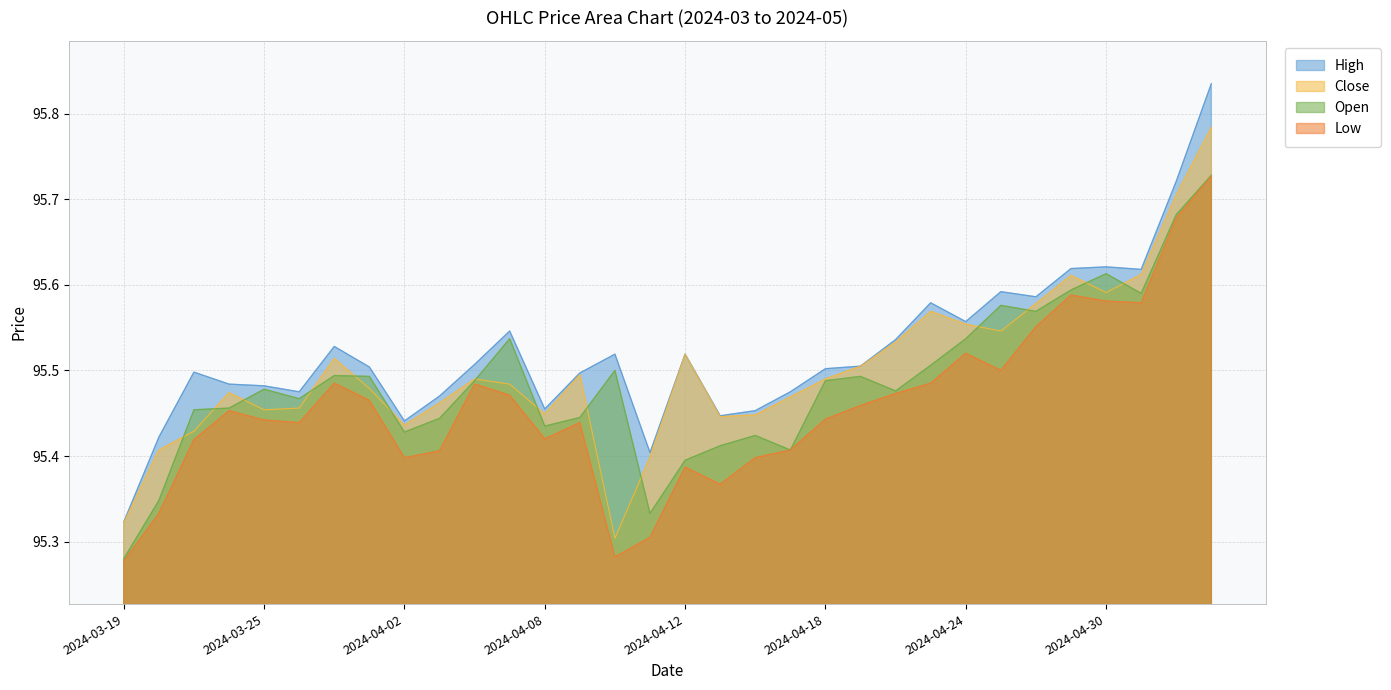

Is it true that Low equals 62.6 at 2024-04-29?

False